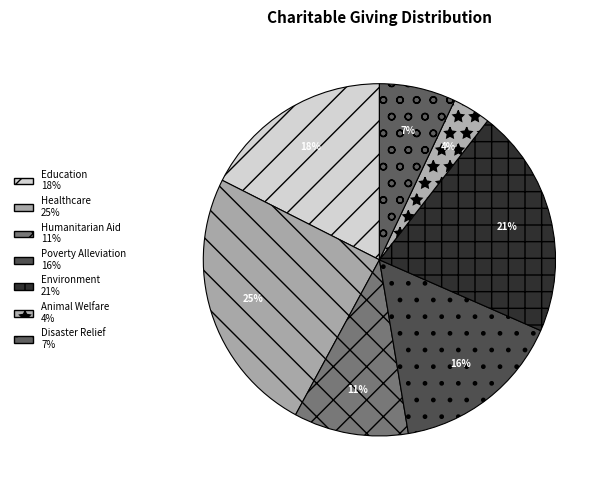

How many segments does this pie chart have?

7